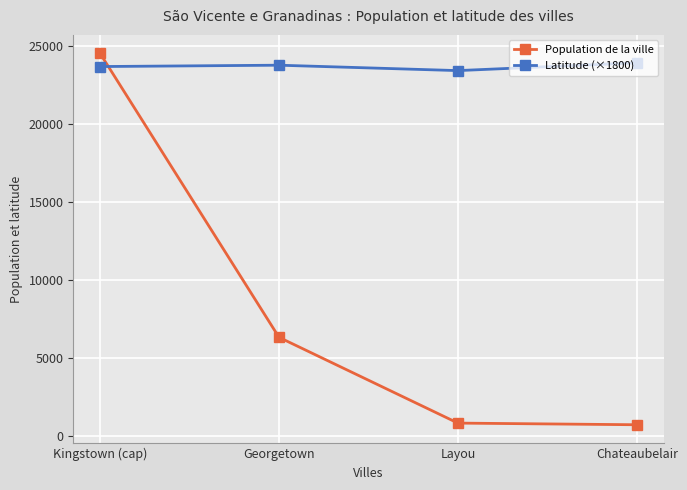

What is the spread (max minus min) of values at Georgetown?

17427.0